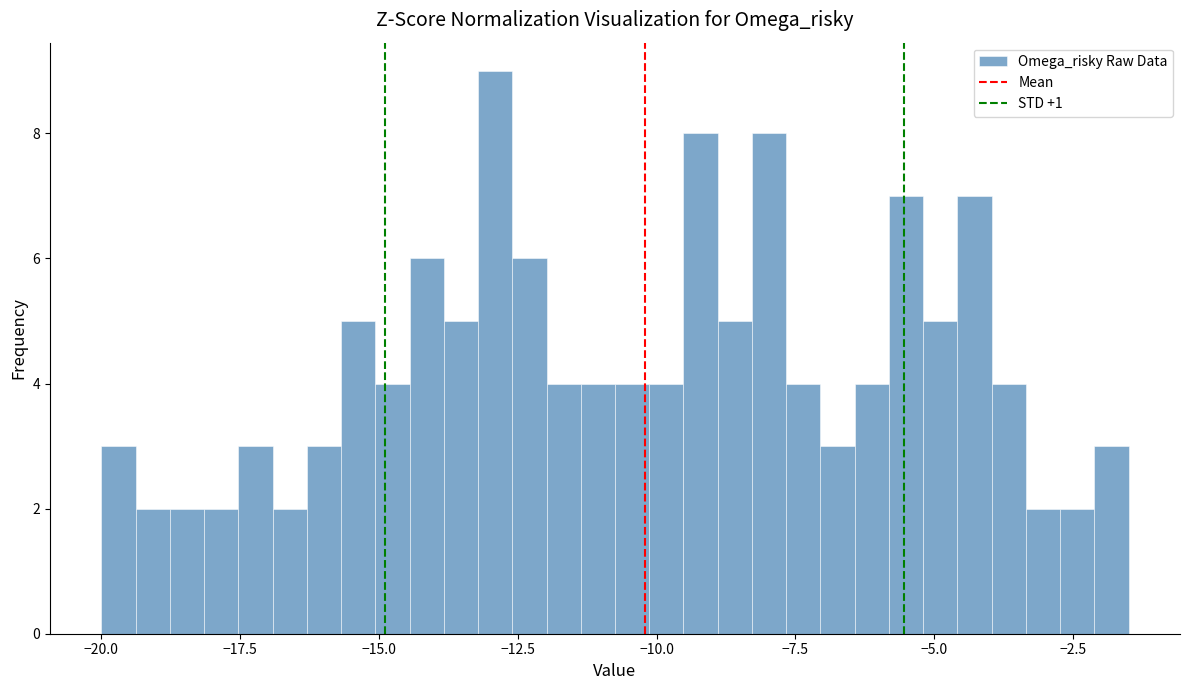

Around what value on the x-axis is the tallest bar? Give the approximate position of its centre, as read against the axis.

-13.0